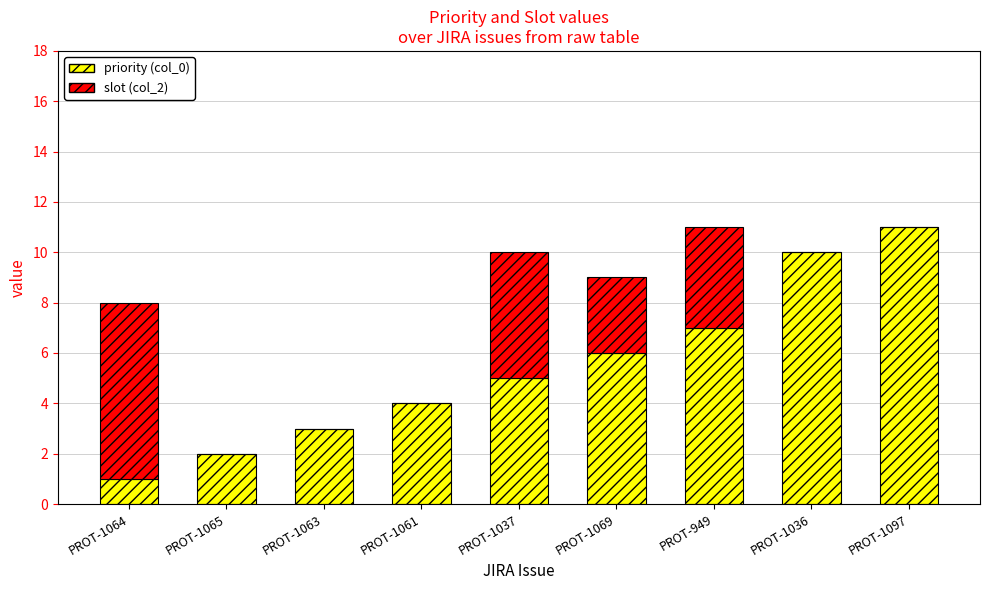

Reading left to right, transcribe the values for priority (col_0).

PROT-1064=1	PROT-1065=2	PROT-1063=3	PROT-1061=4	PROT-1037=5	PROT-1069=6	PROT-949=7	PROT-1036=10	PROT-1097=11